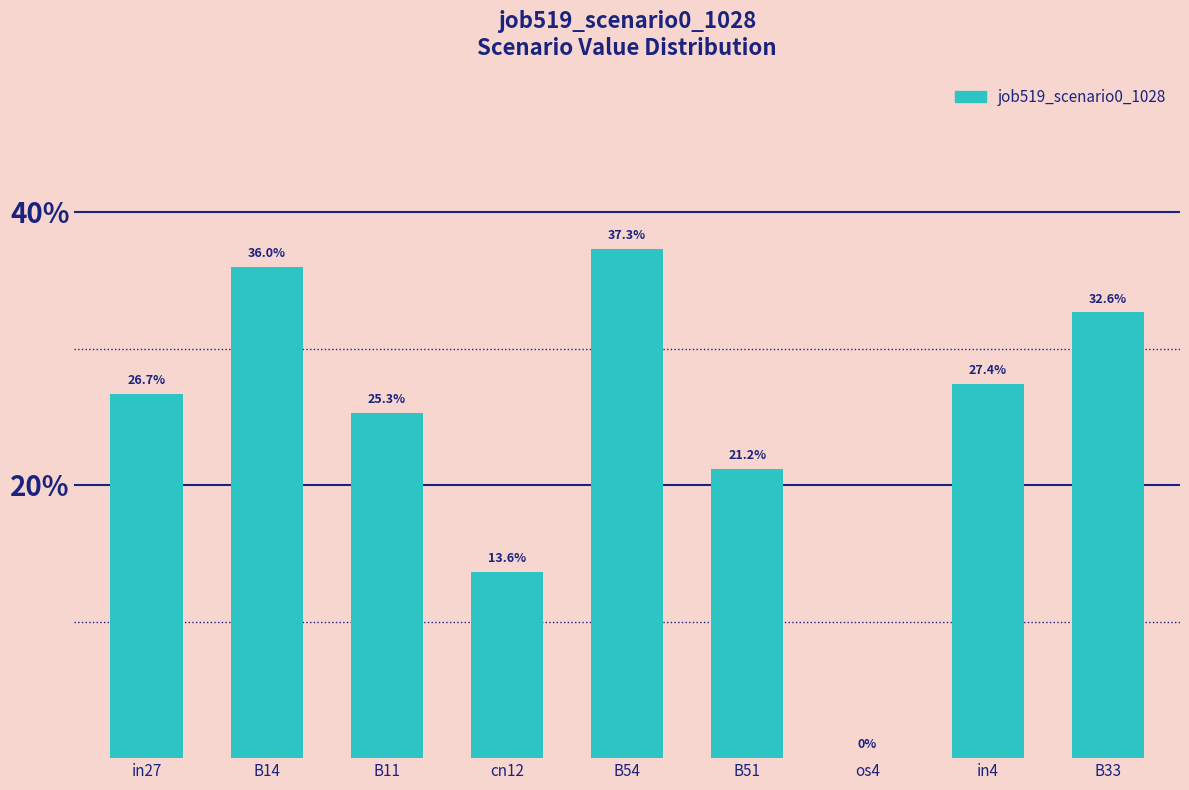

The value at B54 is 0.2. True or false?

False